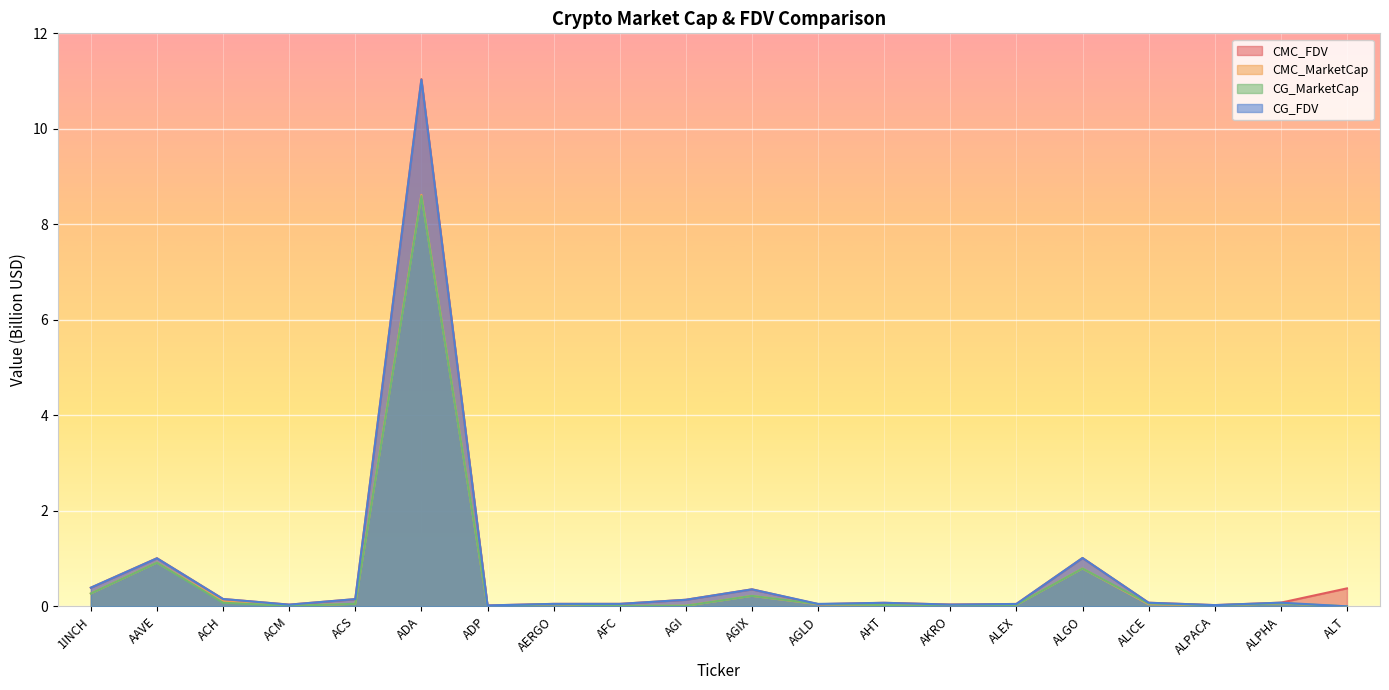

What is the difference between the maximum and minimum values in the CG_FDV series?

11.0